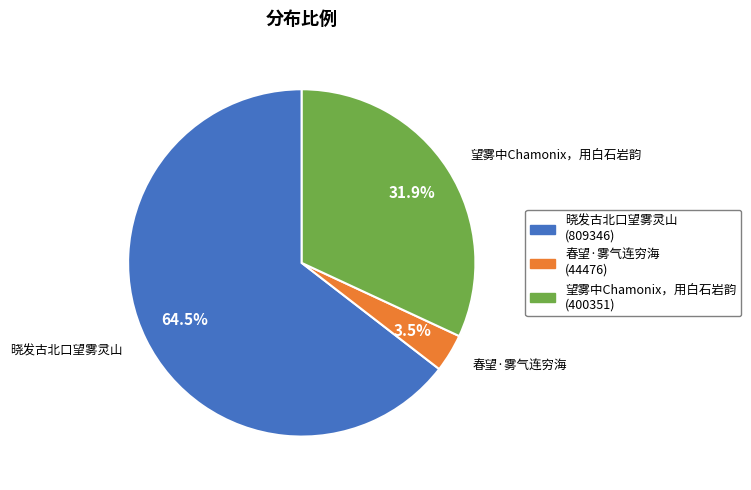

To the nearest percent, what is the combined percentage of 春望·雾气连穷海 and 晓发古北口望雾灵山?

68%